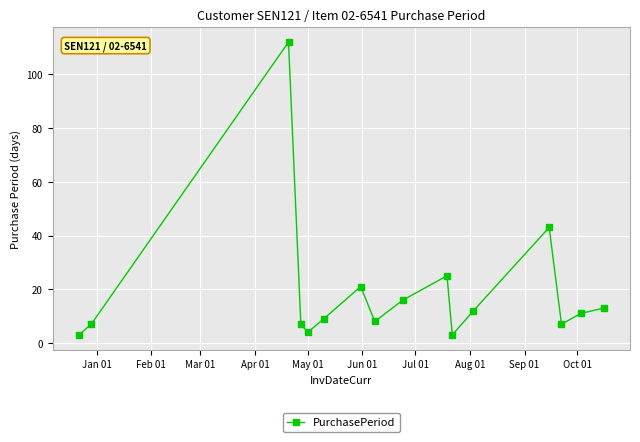

What is the maximum value shown in the chart?

112